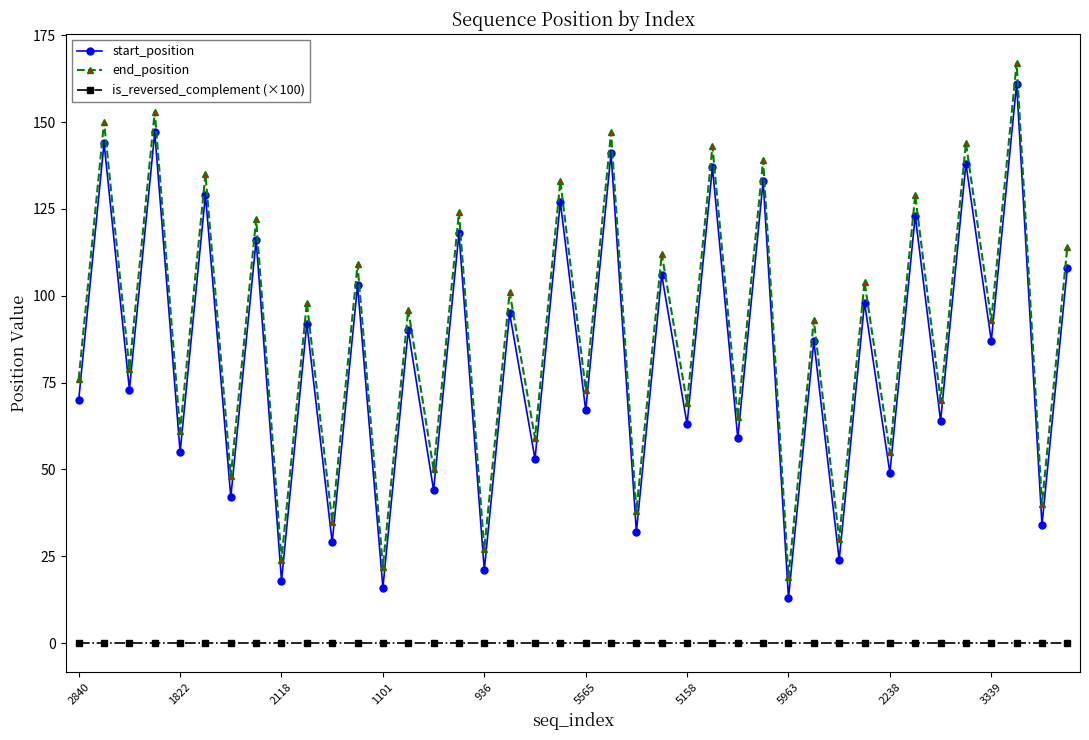

What is the sum of all end_position values?

3546